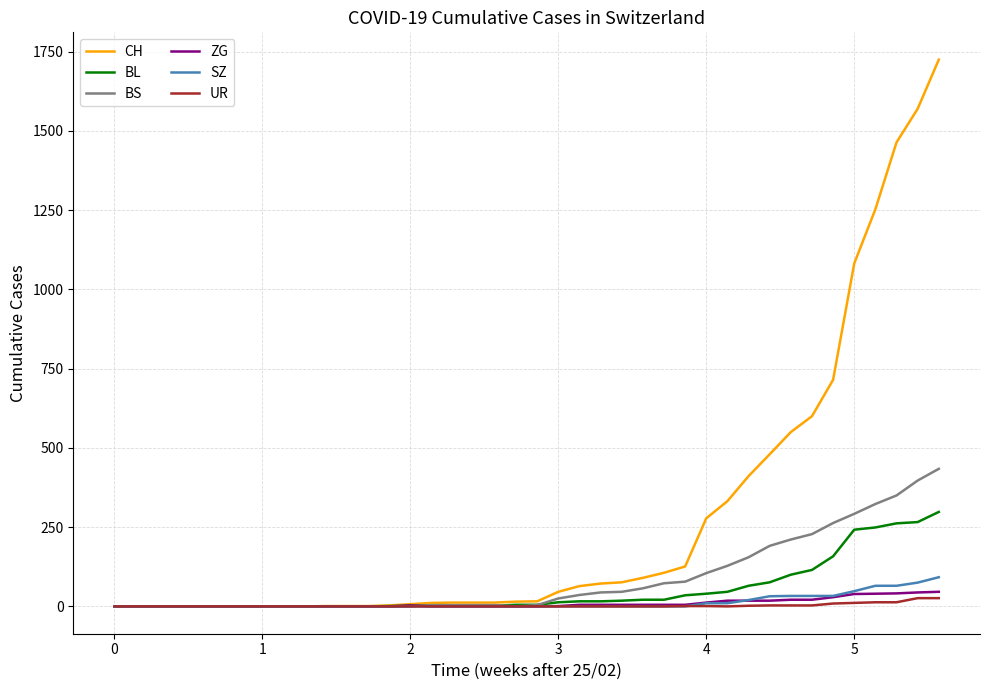

Which series has the largest total across all categories?

CH